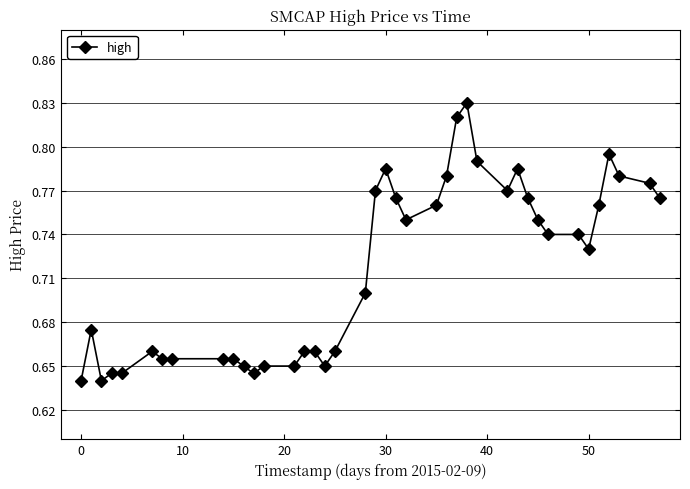

What is the sum of all values?

28.7